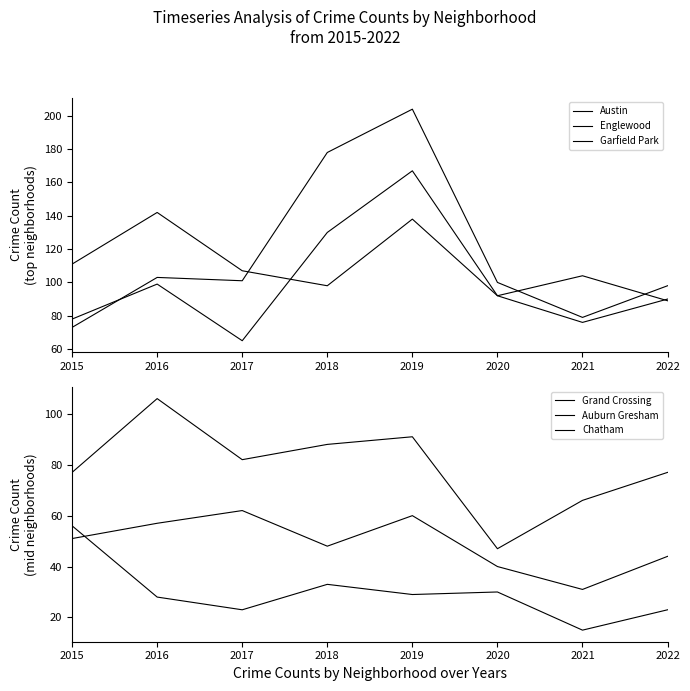

How many values in the Garfield Park series exceed 101?

3